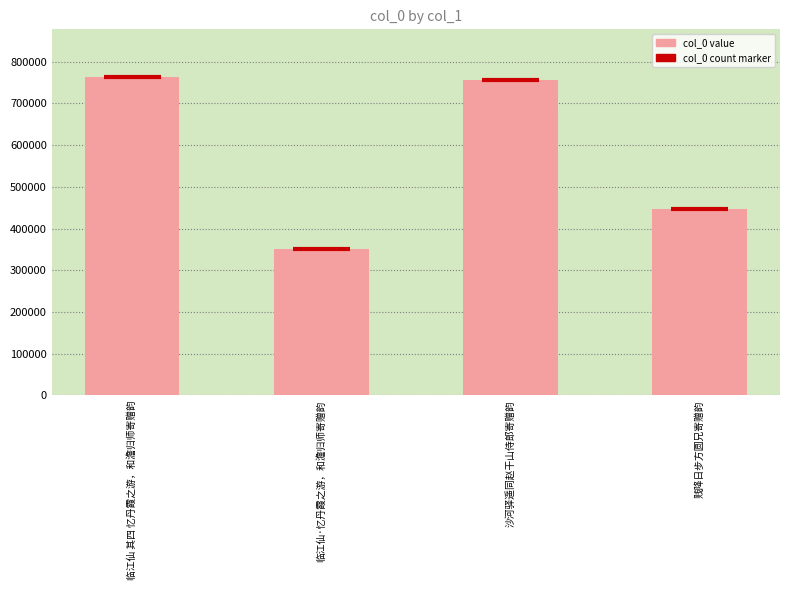

What is the smallest value displayed?

351127